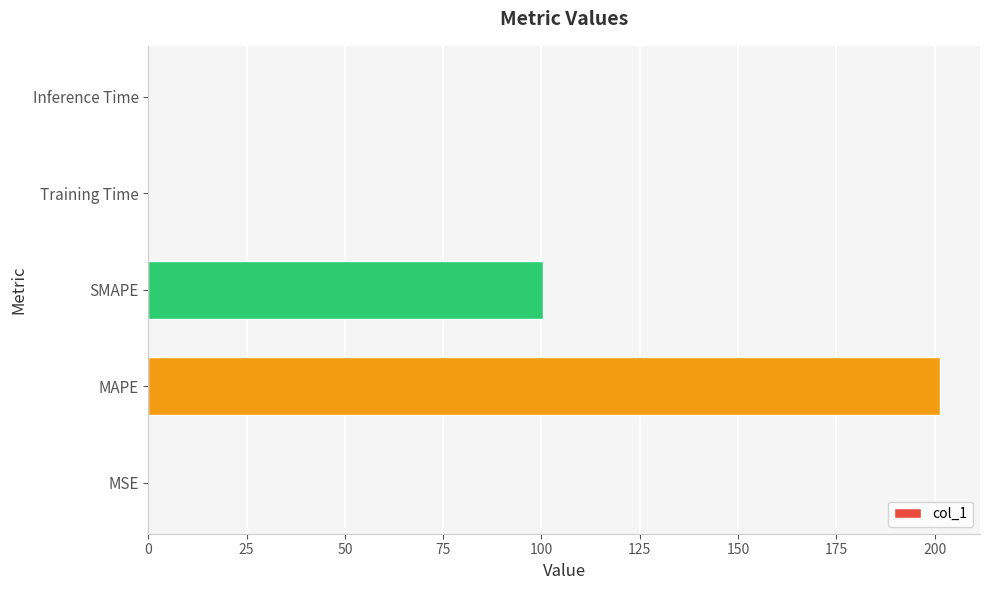

What is the maximum value shown in the chart?

201.5